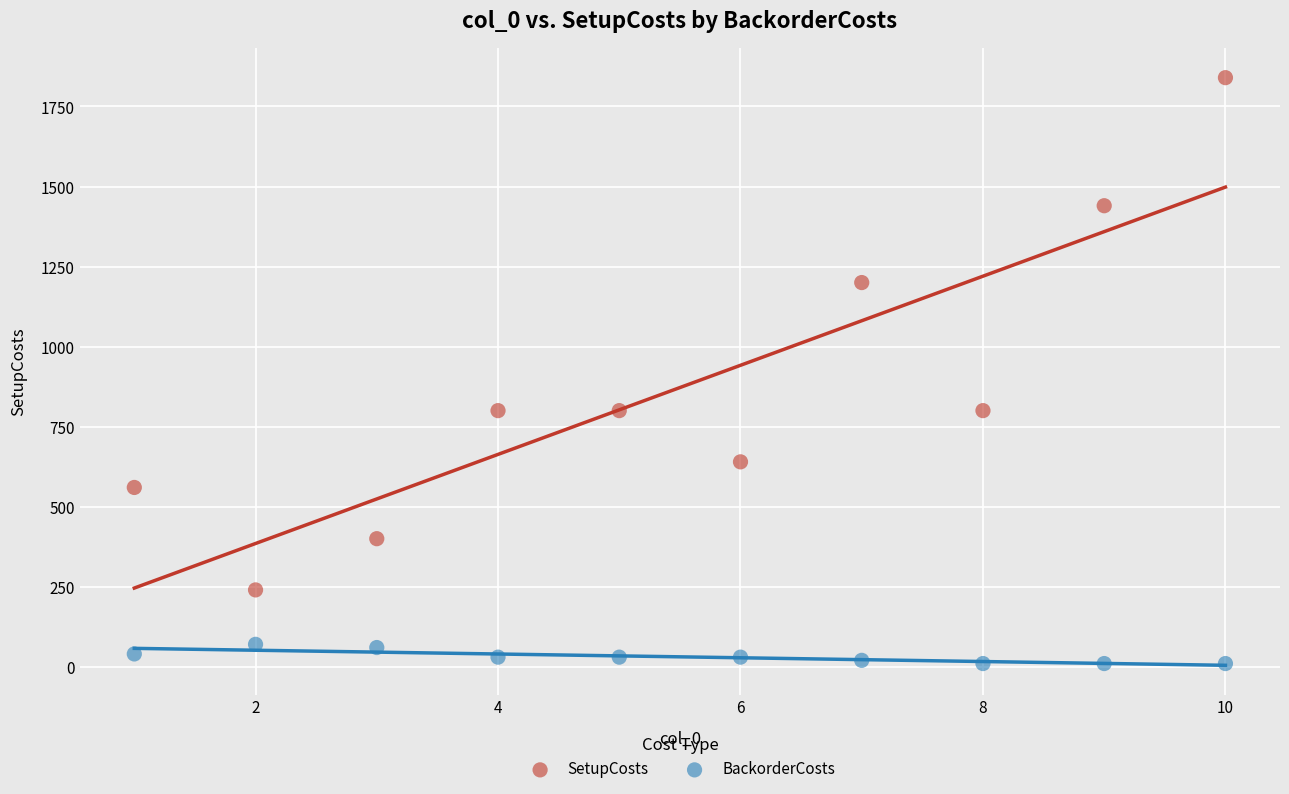

In the SetupCosts series, what Y value is closest to 1040?

1200